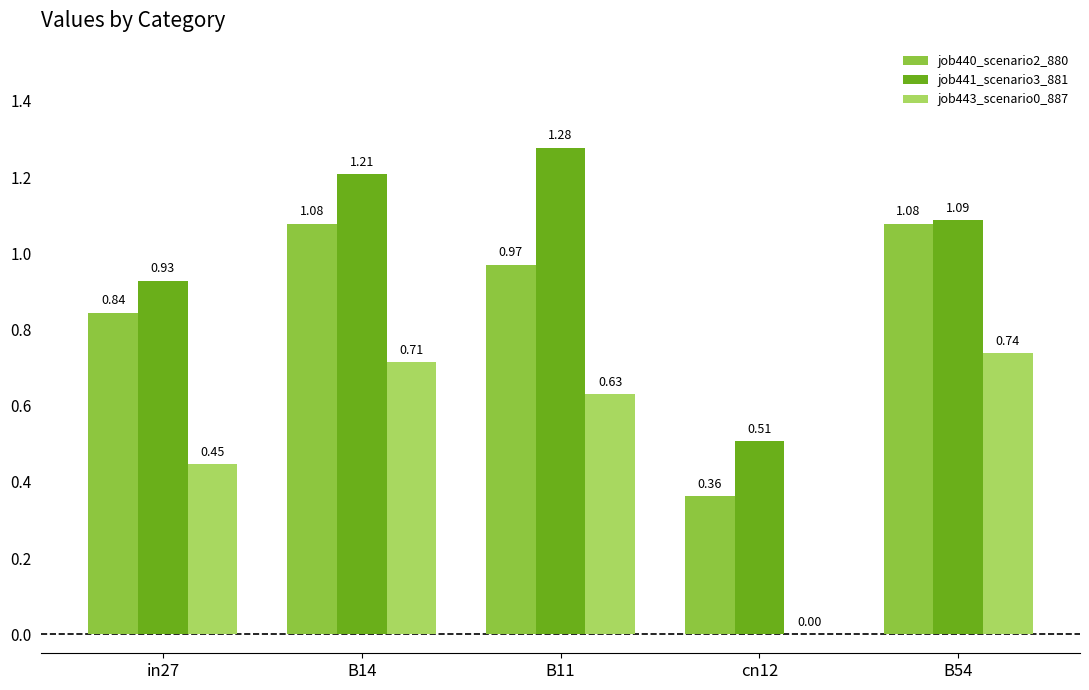

Are the bars grouped side by side (vs. stacked)?

Yes